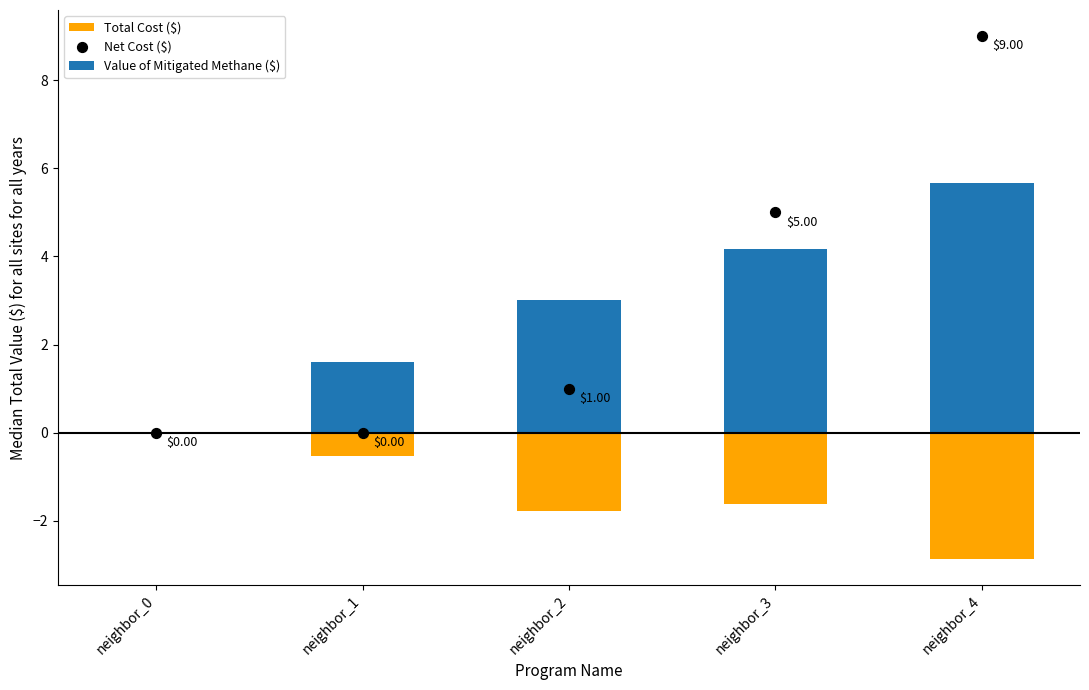

At how many categories does at least one series exceed 3?

3